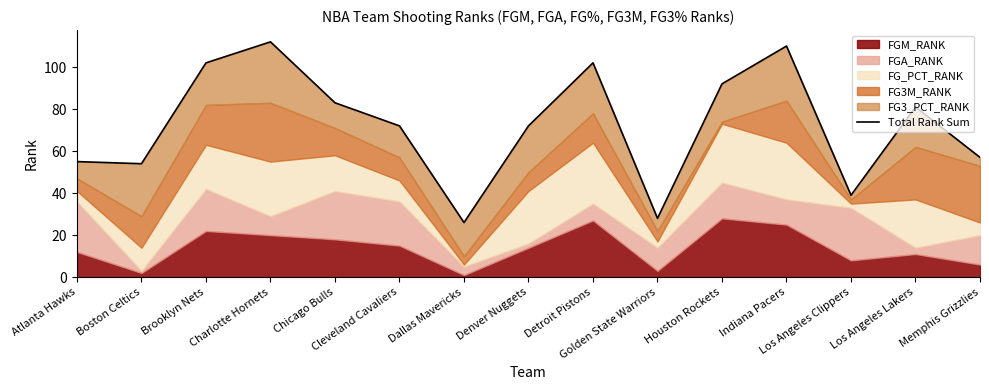

Reading left to right, transcribe all the data shown in this chart.

55	54	102	112	83	72	26	72	102	28	92	110	39	81	57